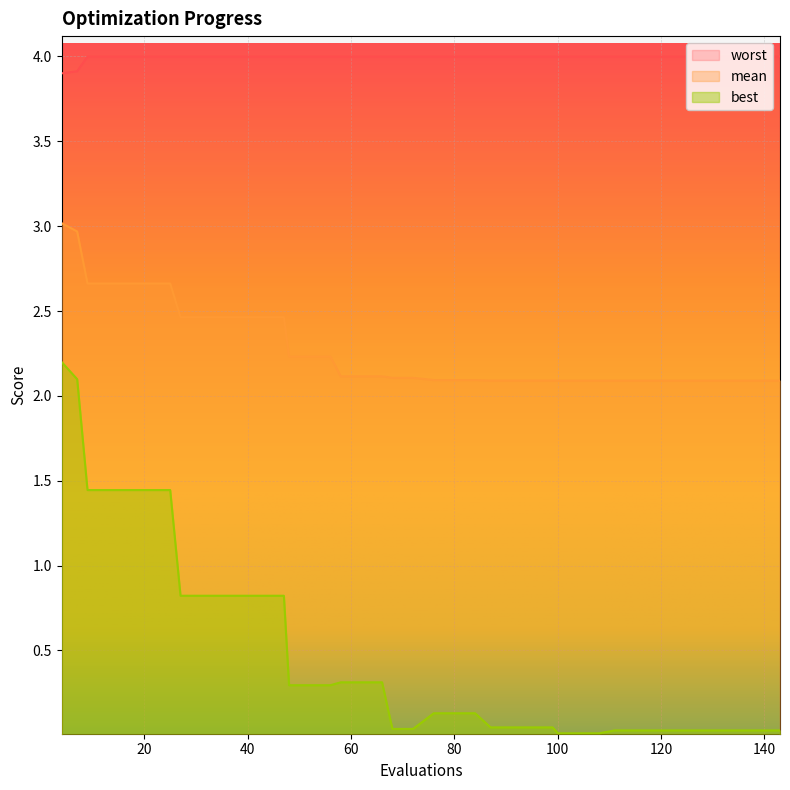

Which series changed the most between 17 and 56?

best